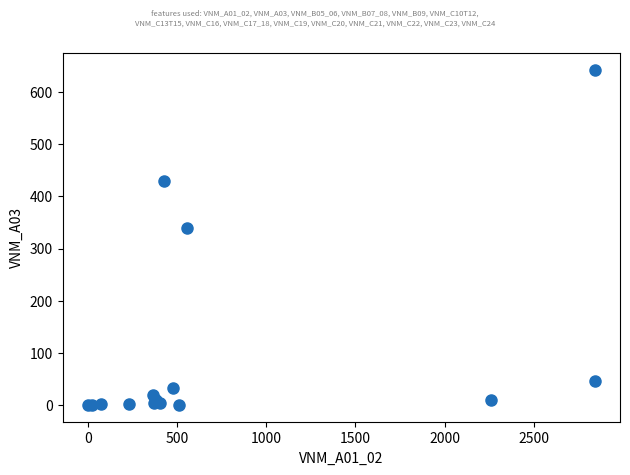

What Y value in the scatter plot is closest to 320?

338.4